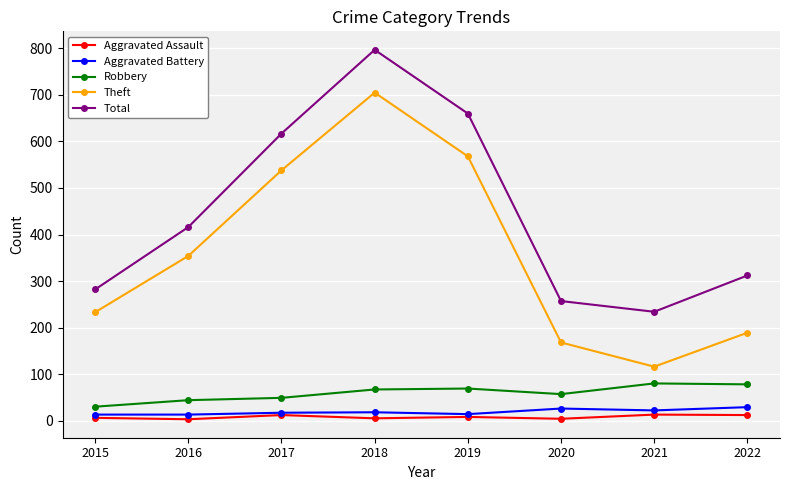

What are all the series names shown in the legend?

Aggravated Assault, Aggravated Battery, Robbery, Theft, Total